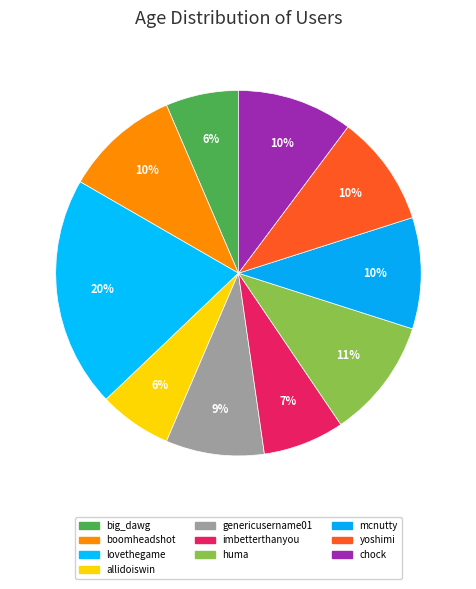

How many slices are in this pie chart?

10